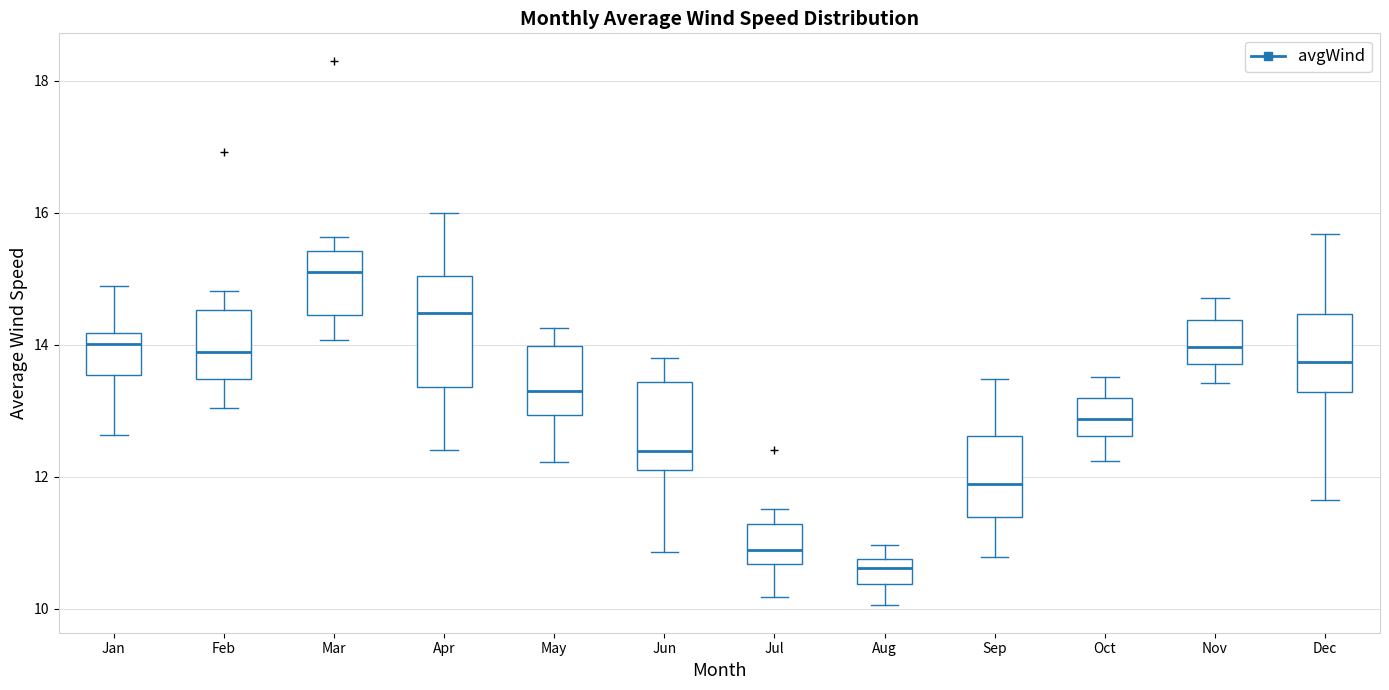

Which box is the tallest, from its lower edge to its upper edge?

Apr